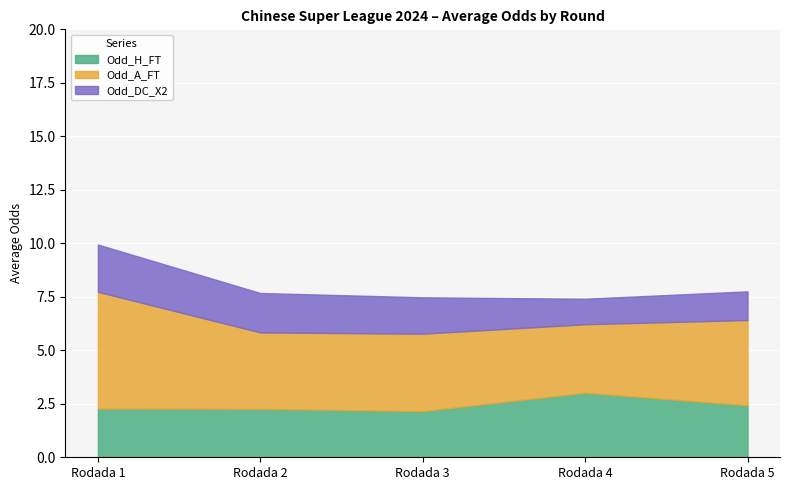

At which category is the sum across all series the highest?

Rodada 1